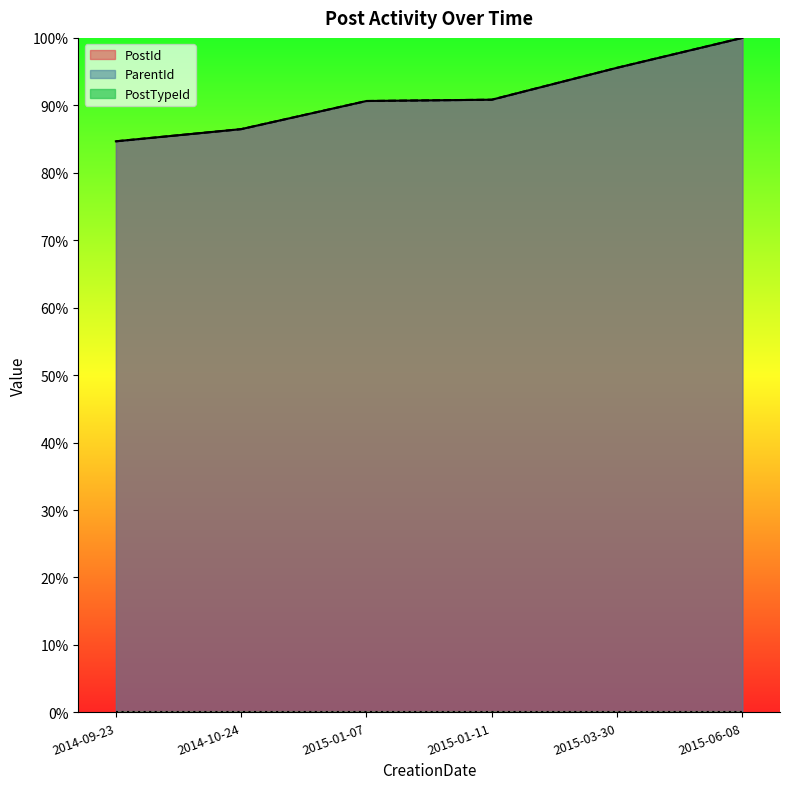

Reading left to right, list all the values displayed in this chart.

PostId: 84.7	86.5	90.6	90.8	95.6	100.0
ParentId: 84.7	86.5	90.6	90.8	95.6	100.0